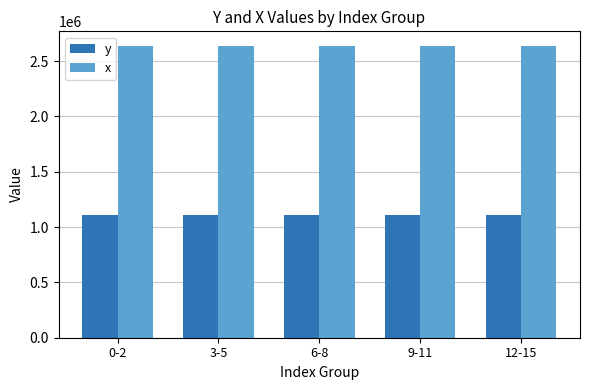

What is the difference between the maximum and second lowest values in the y series?

41.7